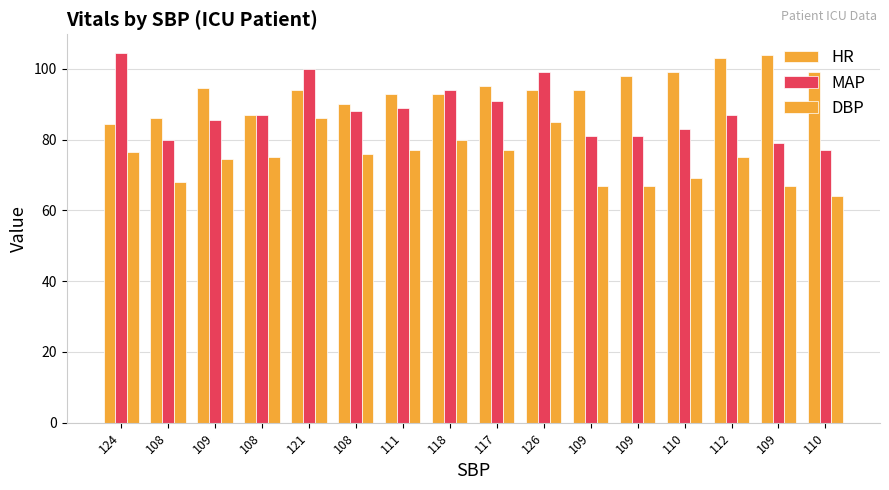

What is the average value of the MAP series?

87.9